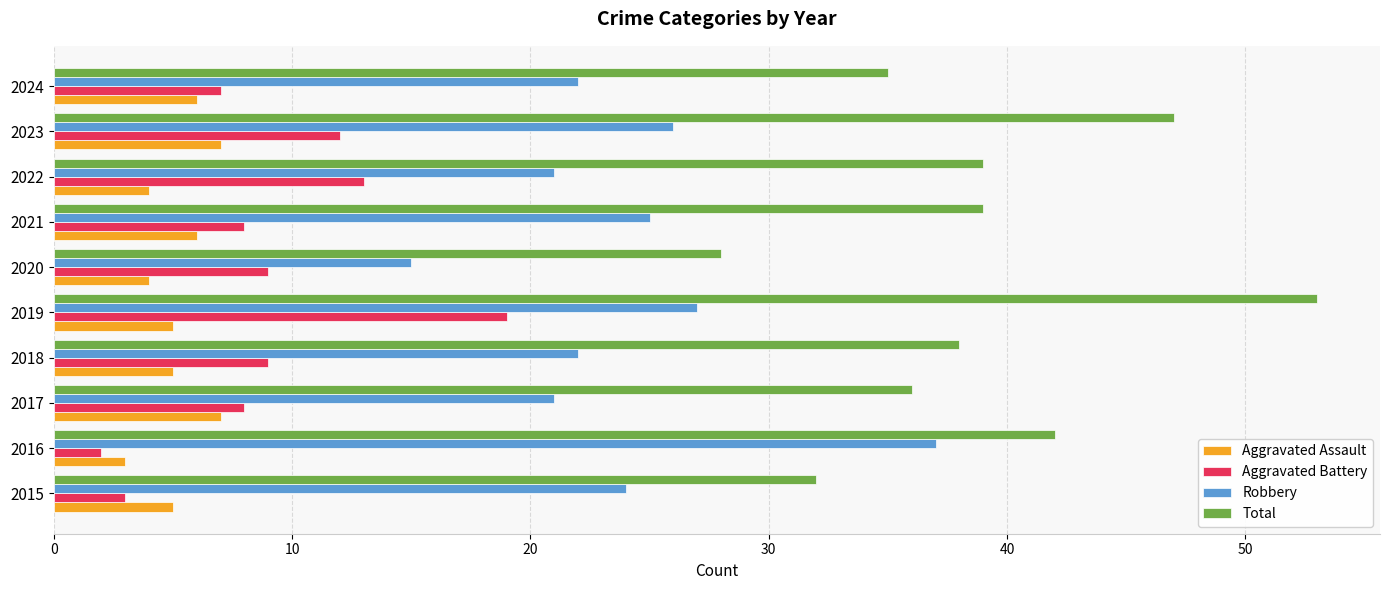

Rank the series by their maximum value, from lowest to highest.

Aggravated Assault, Aggravated Battery, Robbery, Total